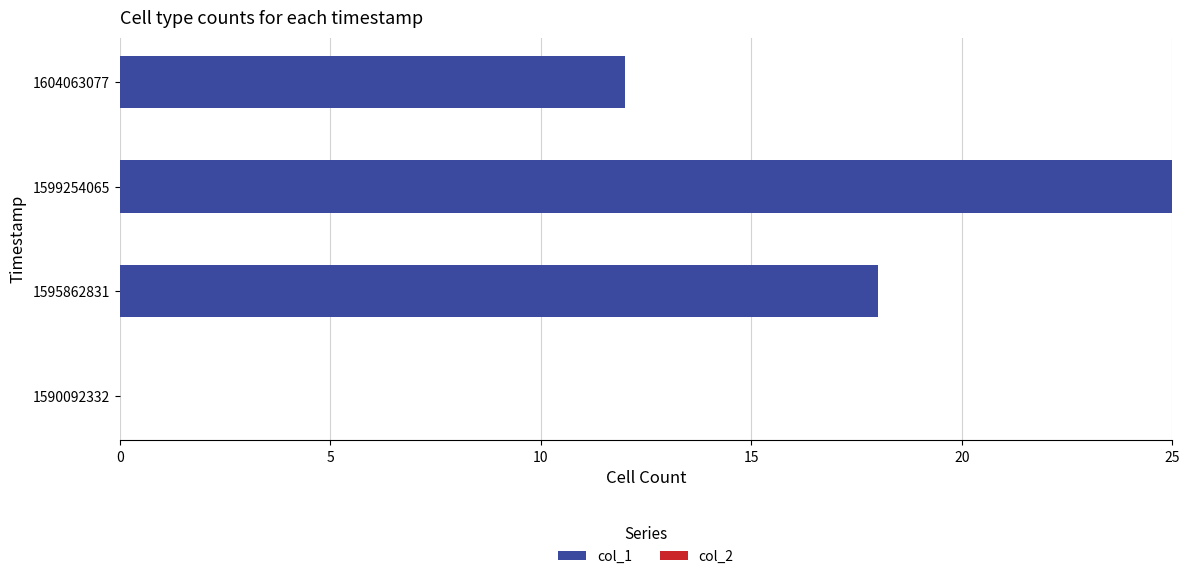

What is the change in value from 1590092332 to 1599254065?

+25